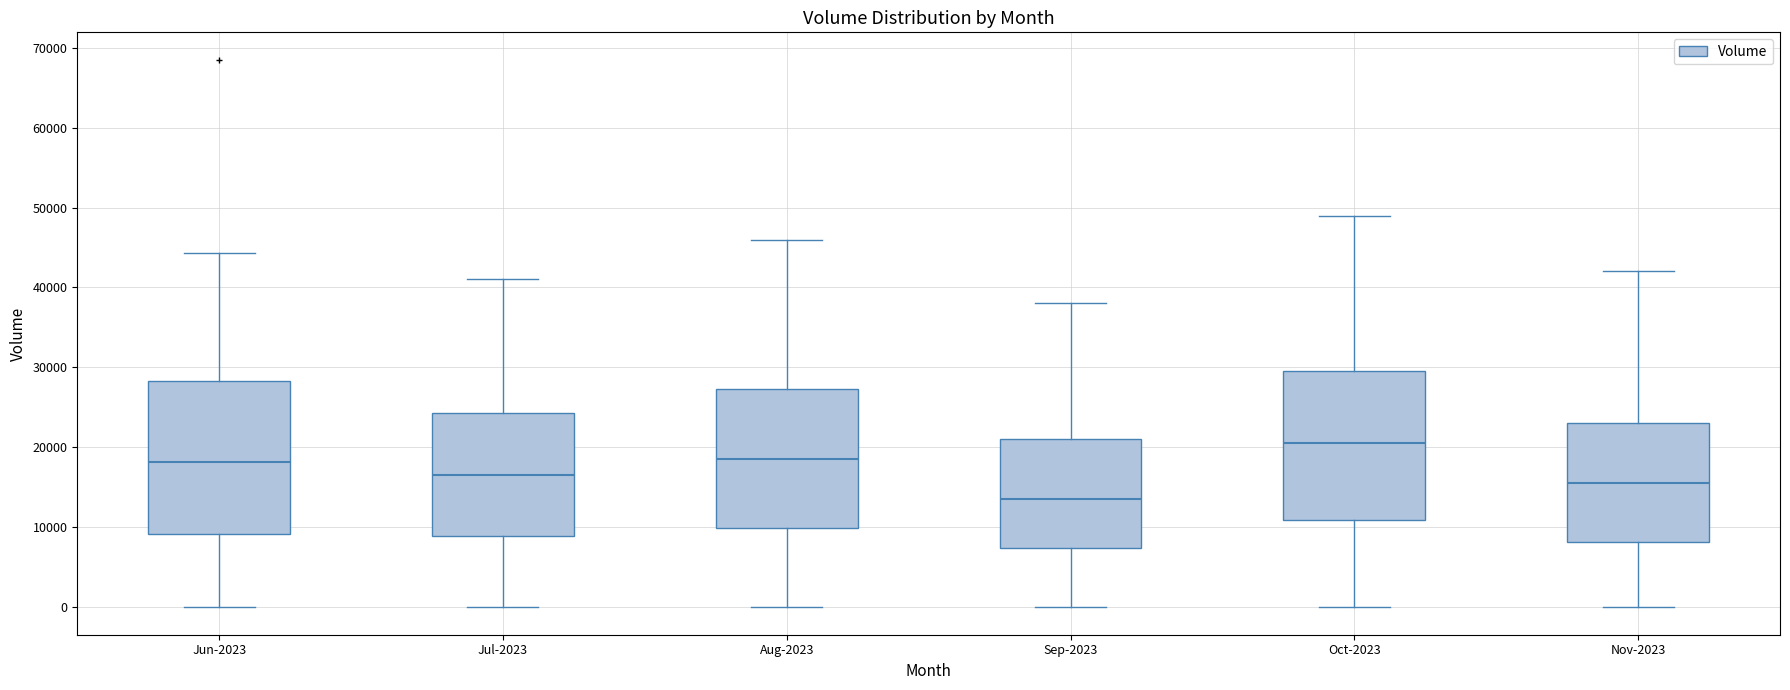

Reading left to right, read every box against the y-axis: the position of its median line, the range the box covers, and the ends of its whiskers. The values are not printed on the chart, so give them approximately, as read against the axis.

Jun-2023: median 18000, box 9000 to 28000, whiskers 0 to 44000
Jul-2023: median 17000, box 9000 to 24000, whiskers 0 to 41000
Aug-2023: median 19000, box 10000 to 27000, whiskers 0 to 46000
Sep-2023: median 14000, box 7000 to 21000, whiskers 0 to 38000
Oct-2023: median 21000, box 11000 to 30000, whiskers 0 to 49000
Nov-2023: median 16000, box 8000 to 23000, whiskers 0 to 42000